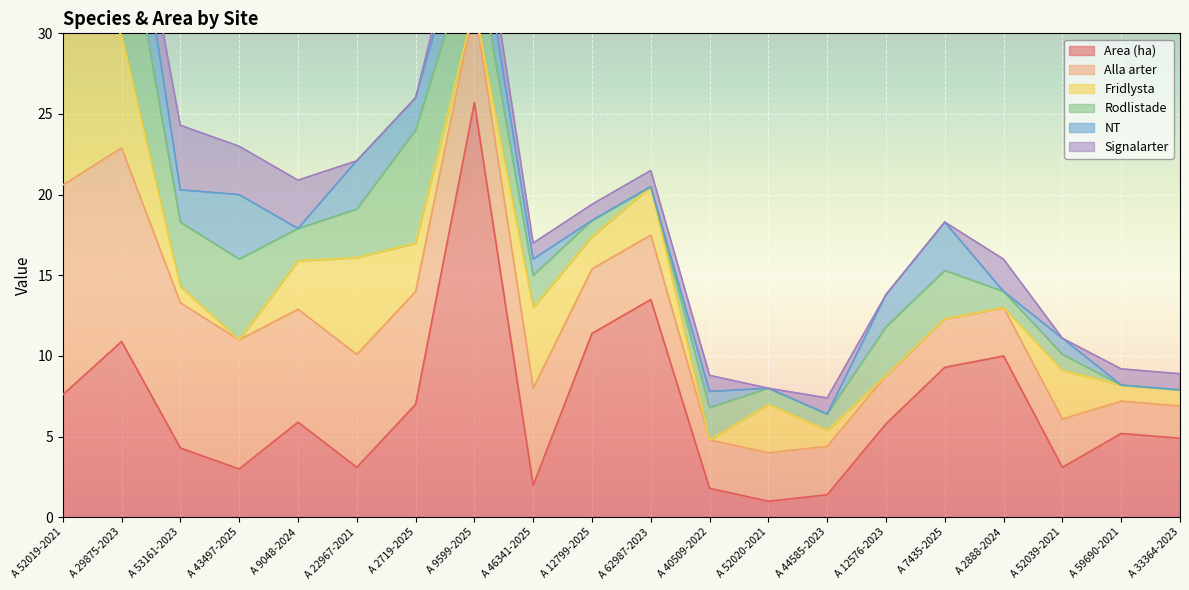

Which series ends up on top after the final intersection of Area (ha) and Alla arter?

Area (ha)